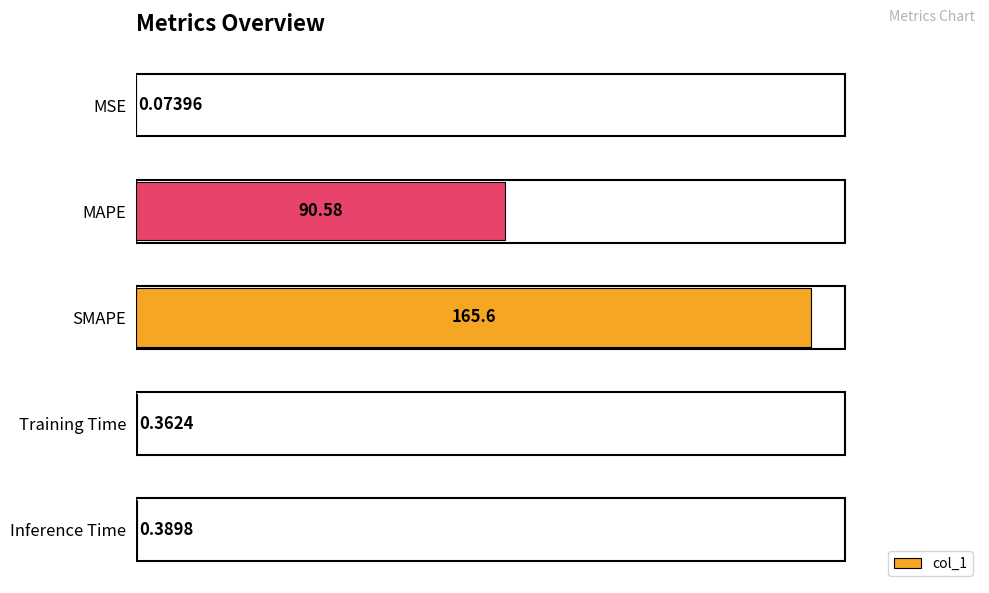

Where is the data nearest to the value 82?

MAPE